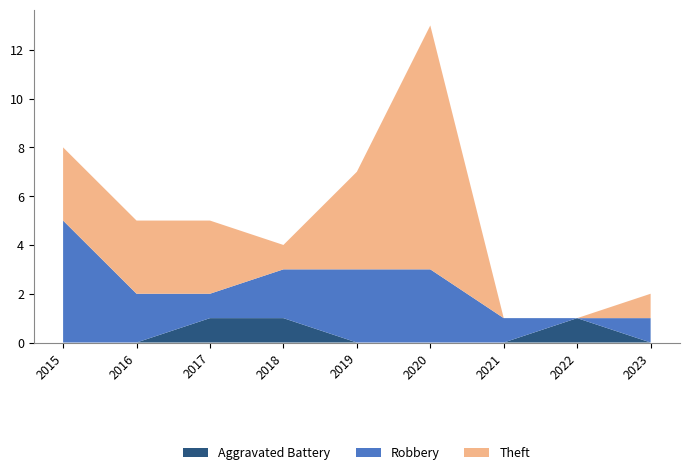

Reading right to left, list all the values displayed in this chart.

Aggravated Battery: 0	1	0	0	0	1	1	0	0
Robbery: 1	0	1	3	3	2	1	2	5
Theft: 1	0	0	10	4	1	3	3	3